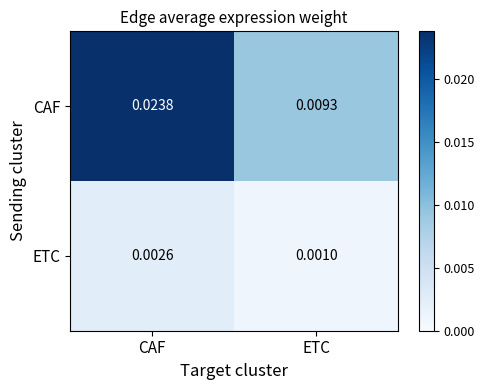

Rank the categories by CAF value from lowest to highest.

ETC, CAF